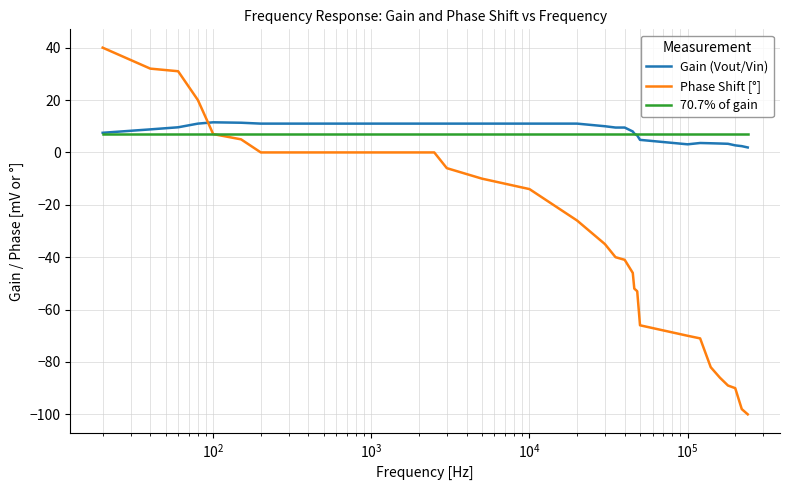

What is the lowest value of the Phase Shift [°] series?

-100.0